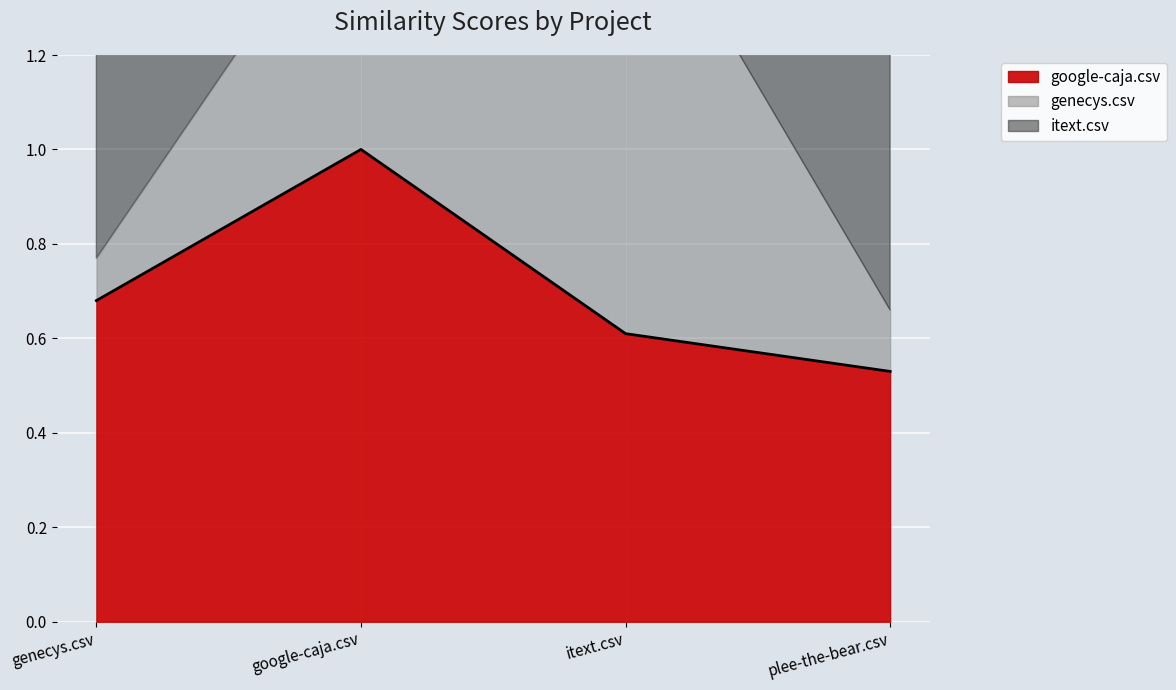

At which category does the chart reach its minimum across all series?

genecys.csv